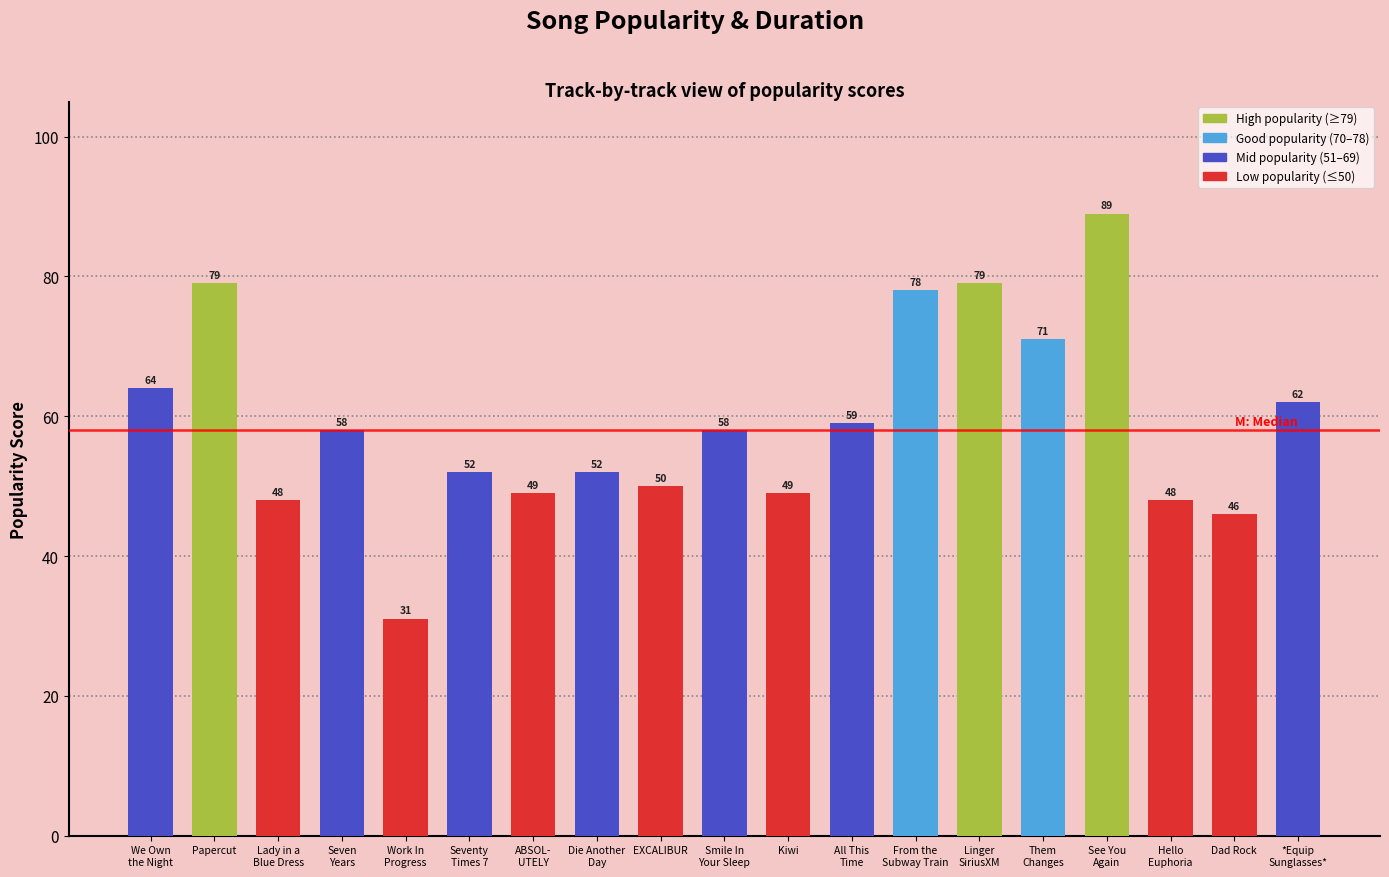

What is the difference between the values at Lady in a
Blue Dress and We Own
the Night?

16